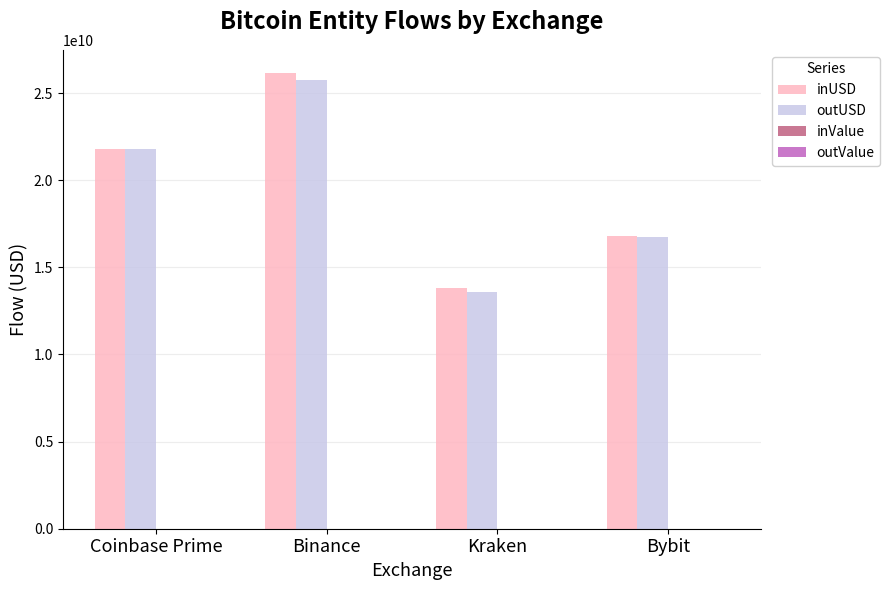

The value of outUSD at Coinbase Prime is 21765698359.3. True or false?

True